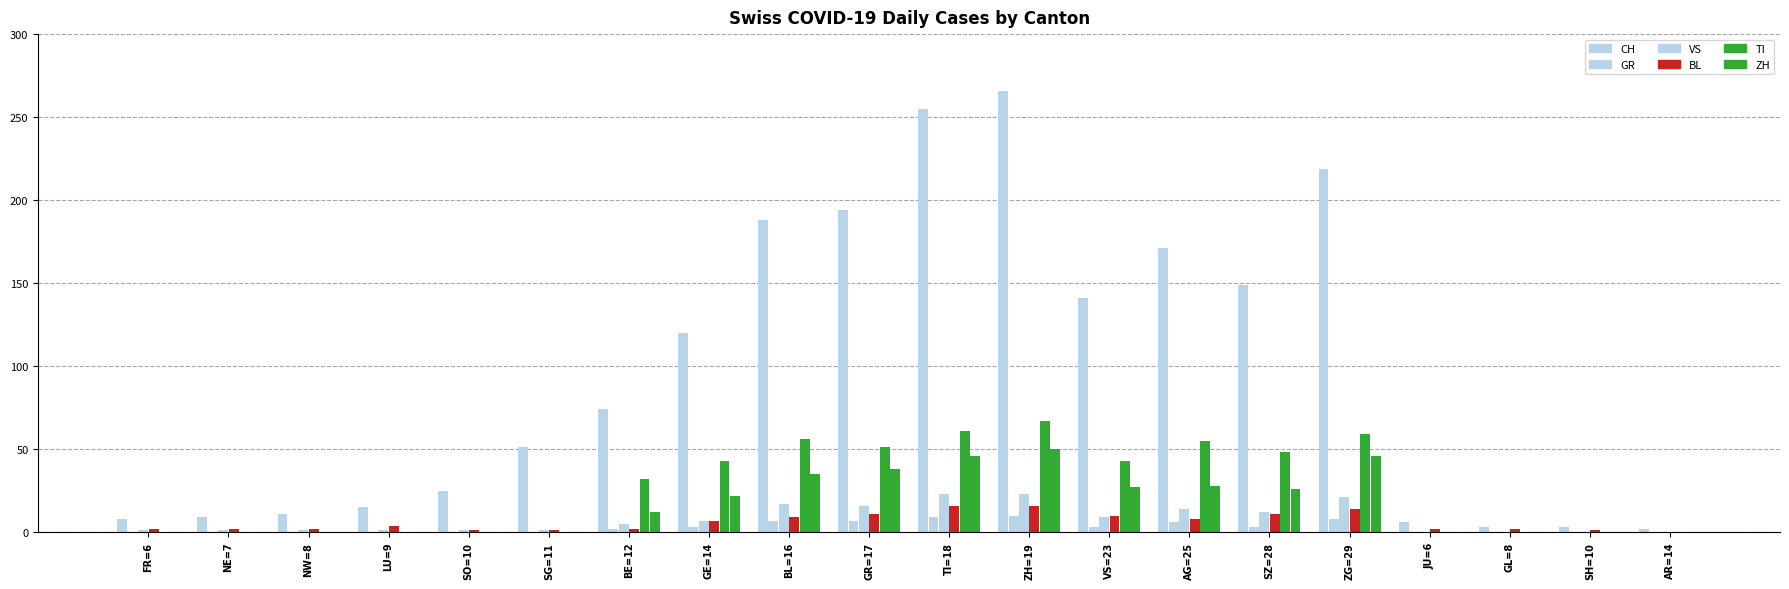

Reading left to right, extract all data points from this chart.

CH: FR=6=8	NE=7=9	NW=8=11	LU=9=15	SO=10=25	SG=11=51	BE=12=74	GE=14=120	BL=16=188	GR=17=194	TI=18=255	ZH=19=266	VS=23=141	AG=25=171	SZ=28=149	ZG=29=219	JU=6=6	GL=8=3	SH=10=3	AR=14=2
GR: FR=6=0	NE=7=0	NW=8=0	LU=9=0	SO=10=0	SG=11=0	BE=12=2	GE=14=3	BL=16=7	GR=17=7	TI=18=9	ZH=19=10	VS=23=3	AG=25=6	SZ=28=3	ZG=29=8	JU=6=0	GL=8=0	SH=10=0	AR=14=0
VS: FR=6=1	NE=7=1	NW=8=1	LU=9=1	SO=10=1	SG=11=1	BE=12=5	GE=14=7	BL=16=17	GR=17=16	TI=18=23	ZH=19=23	VS=23=9	AG=25=14	SZ=28=12	ZG=29=21	JU=6=0	GL=8=0	SH=10=0	AR=14=0
BL: FR=6=2	NE=7=2	NW=8=2	LU=9=4	SO=10=1	SG=11=1	BE=12=2	GE=14=7	BL=16=9	GR=17=11	TI=18=16	ZH=19=16	VS=23=10	AG=25=8	SZ=28=11	ZG=29=14	JU=6=2	GL=8=2	SH=10=1	AR=14=0
TI: FR=6=0	NE=7=0	NW=8=0	LU=9=0	SO=10=0	SG=11=0	BE=12=32	GE=14=43	BL=16=56	GR=17=51	TI=18=61	ZH=19=67	VS=23=43	AG=25=55	SZ=28=48	ZG=29=59	JU=6=0	GL=8=0	SH=10=0	AR=14=0
ZH: FR=6=0	NE=7=0	NW=8=0	LU=9=0	SO=10=0	SG=11=0	BE=12=12	GE=14=22	BL=16=35	GR=17=38	TI=18=46	ZH=19=50	VS=23=27	AG=25=28	SZ=28=26	ZG=29=46	JU=6=0	GL=8=0	SH=10=0	AR=14=0